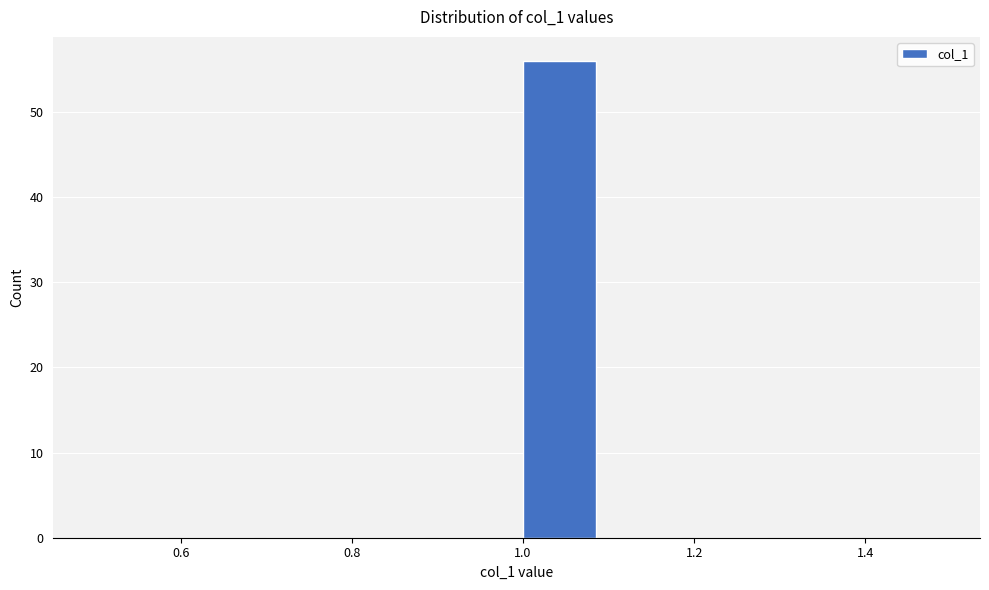

What is the height of the bar covering 1.0 to 1.1 on the x-axis? The values are not printed on the chart, so give them approximately, as read against the axis.

56